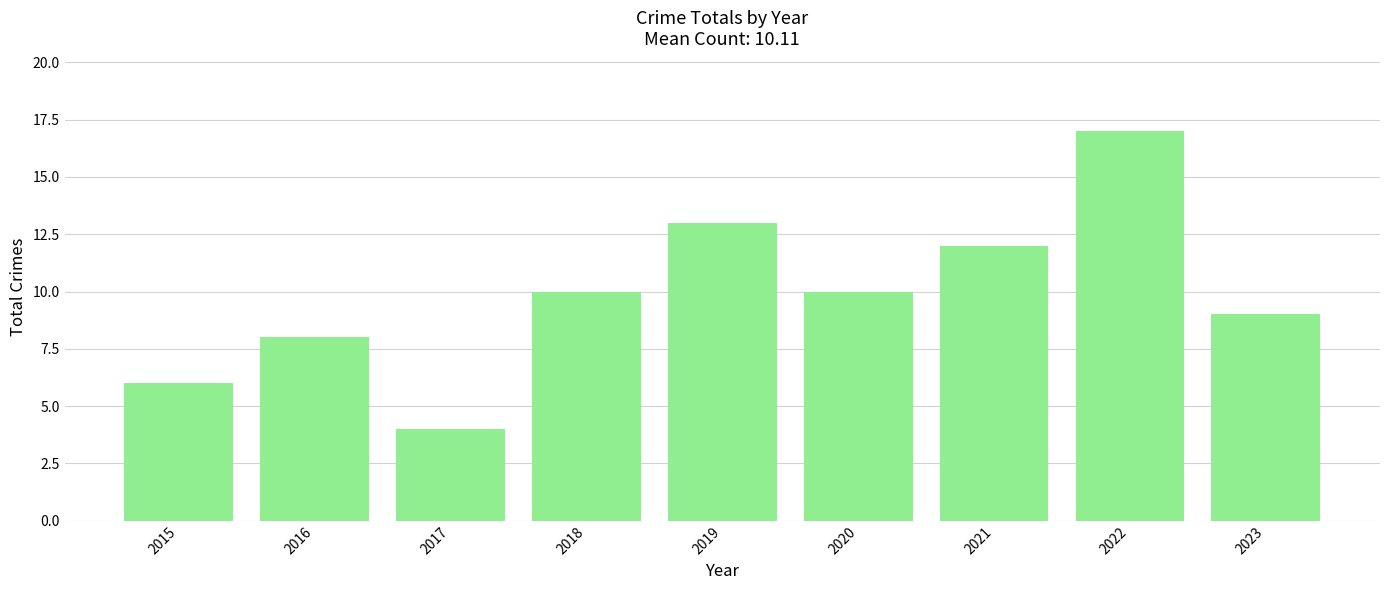

Are the bars grouped side by side (vs. stacked)?

No